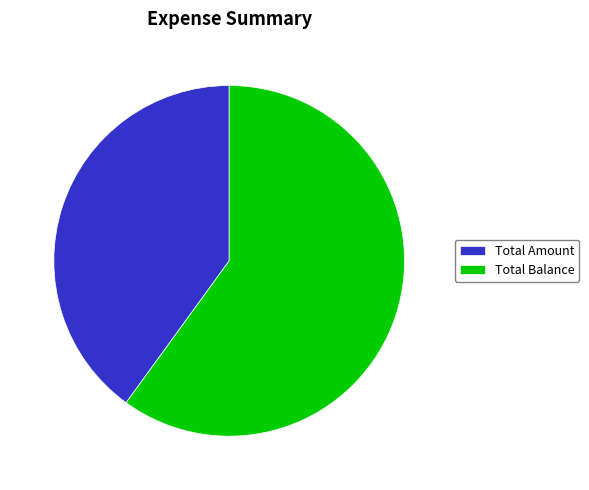

Which has a higher value, Total Amount or Total Balance?

Total Balance